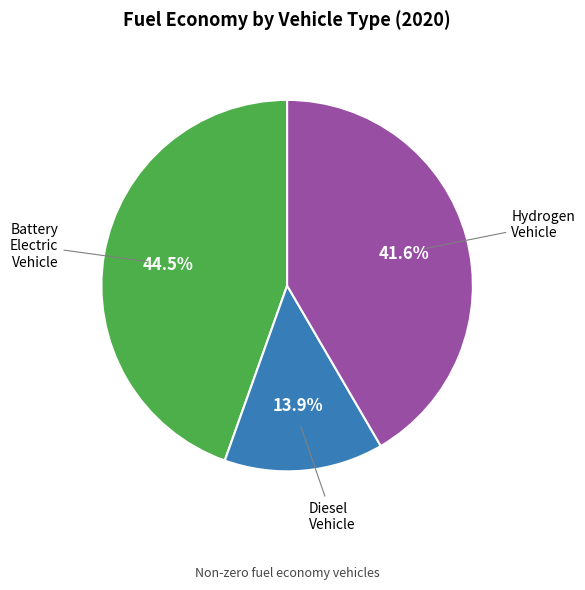

Is there a majority slice in this chart?

No